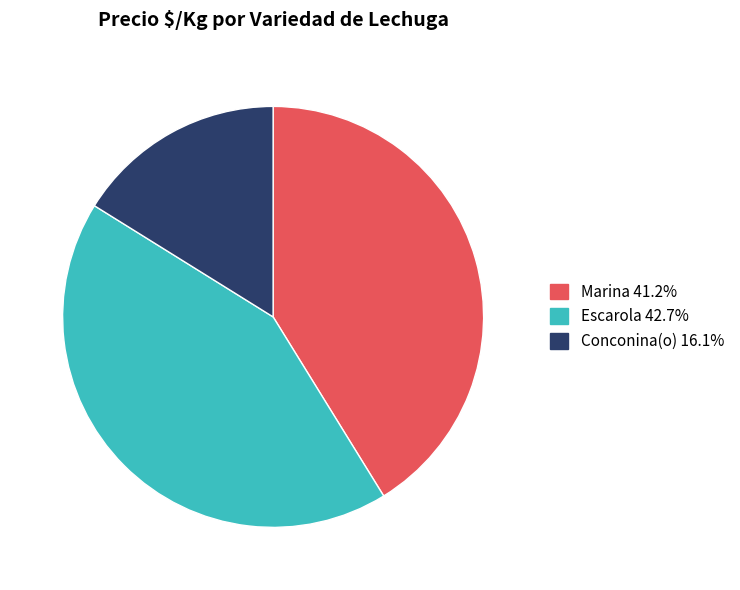

Does any single category account for the majority?

No